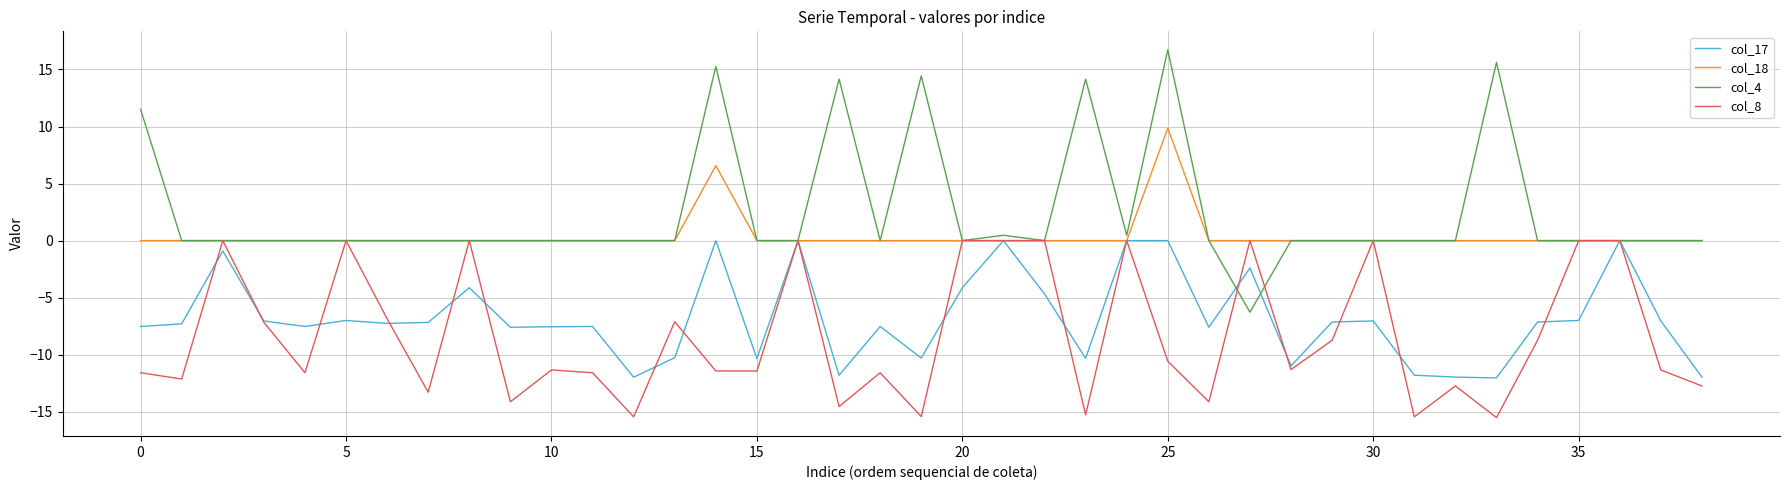

What is the minimum value shown in the chart?

-15.5